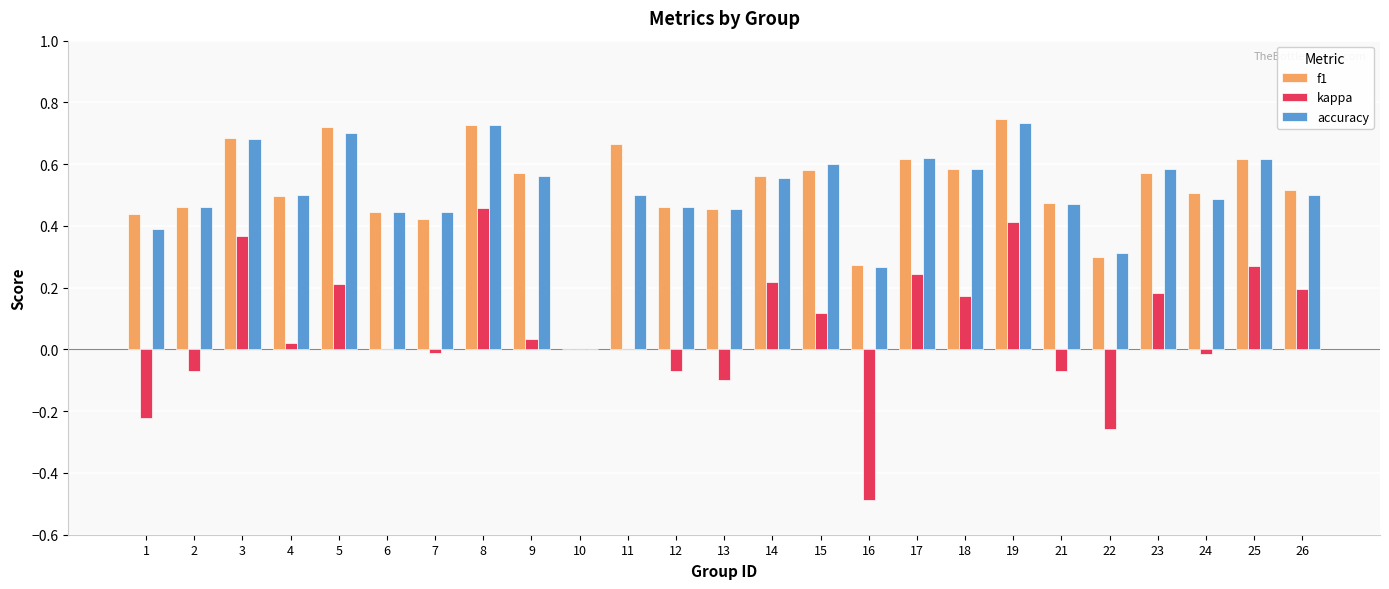

True or false: accuracy has a value of 1.1 at 3.

False